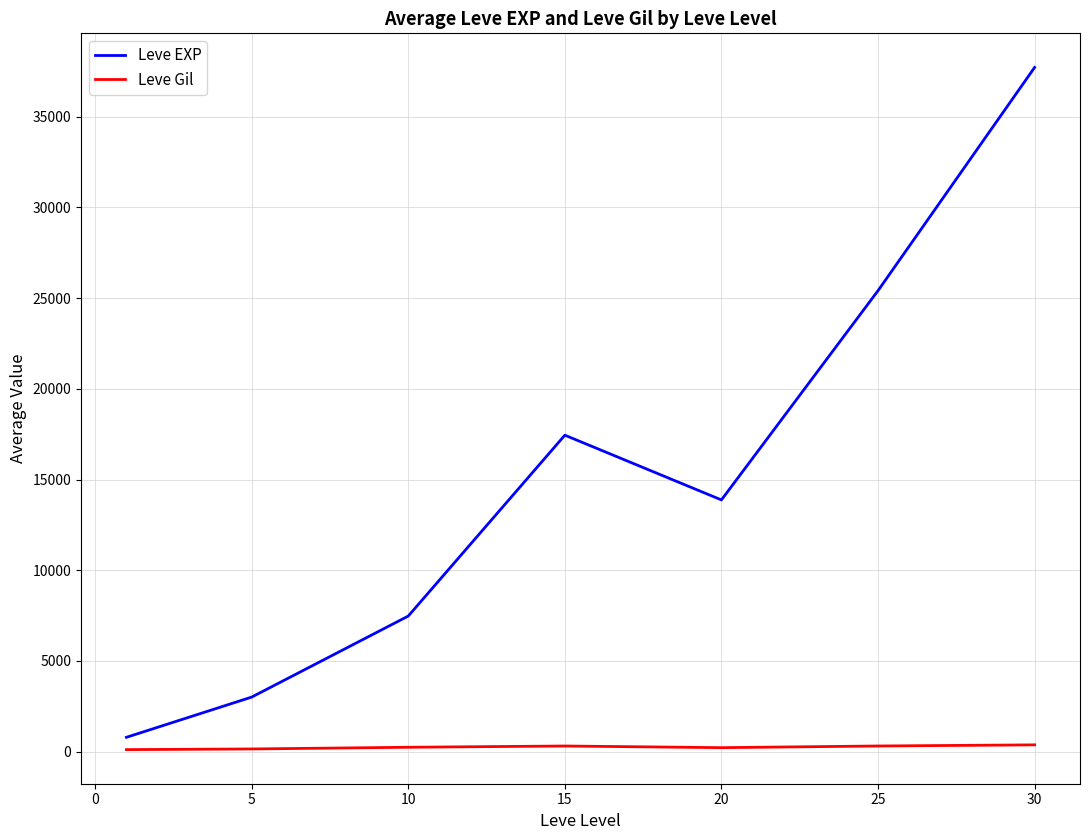

What is the sum of all Leve EXP values?

105721.7